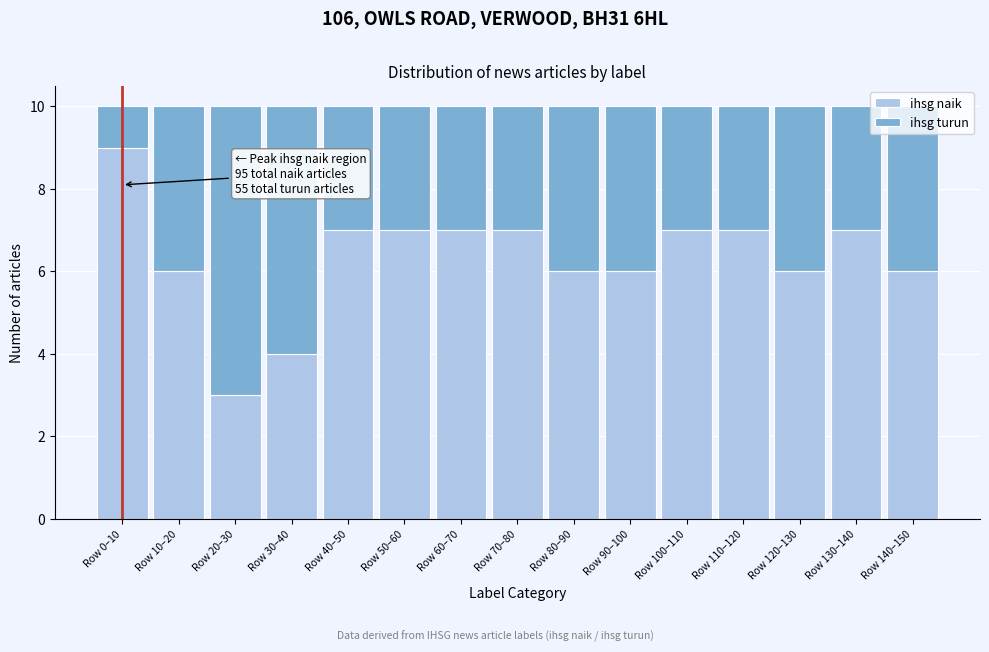

What value does the ihsg naik series have at Row 90–100?

6